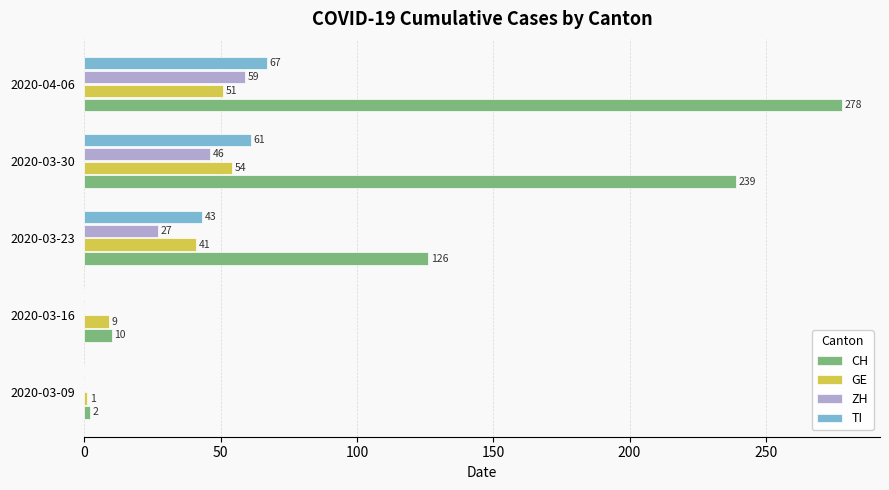

What value does the GE series have at 2020-03-16?

9